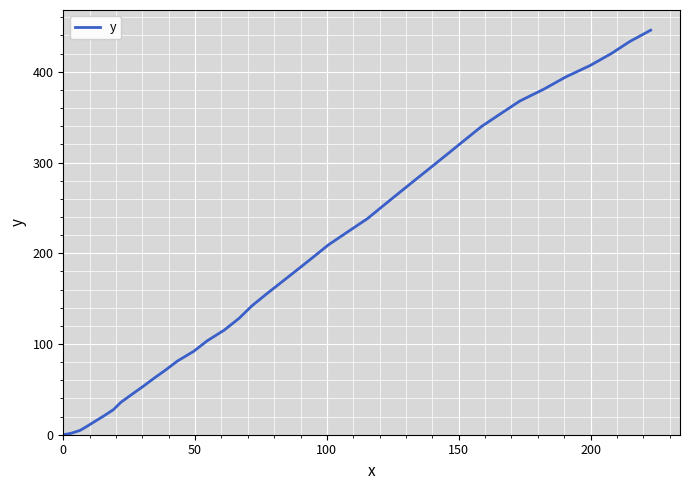

What is the average value?

191.4